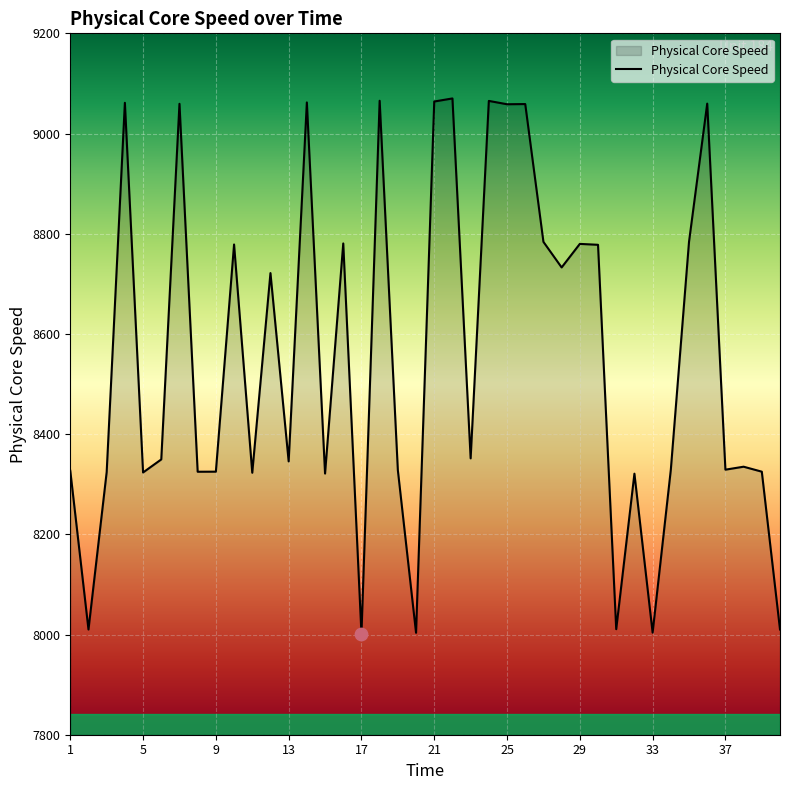

What is the difference between the maximum and minimum values?

1069.0